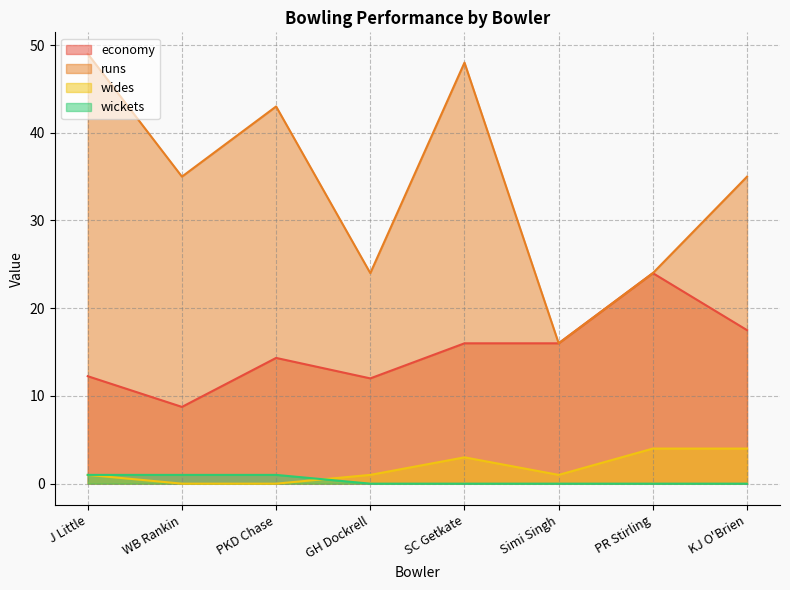

At which label does runs reach its minimum?

Simi Singh